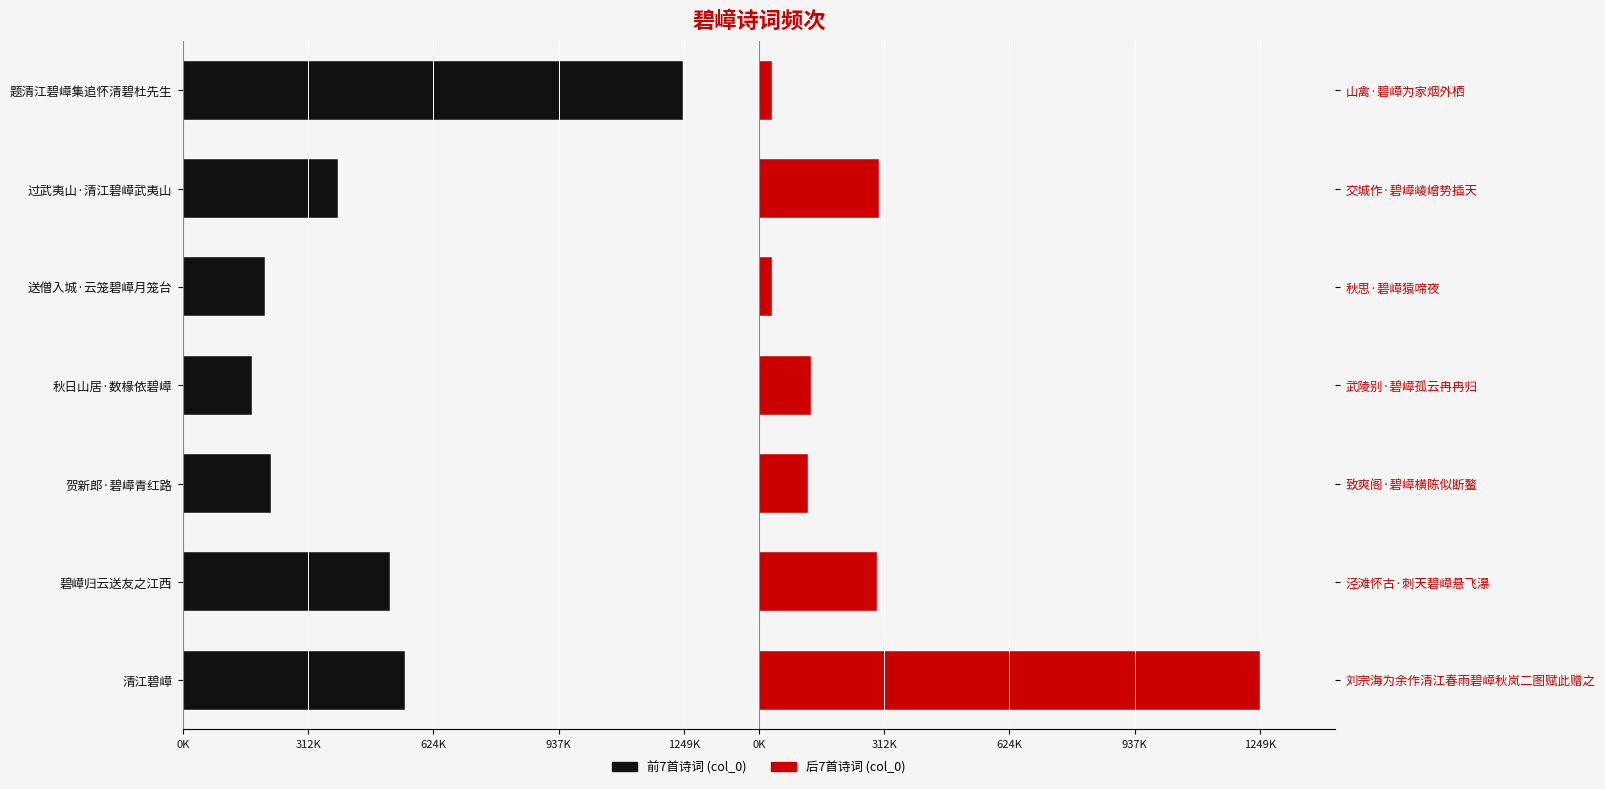

Reading left to right, list all the values displayed in this chart.

col_0 (left group): -553916	-516600	-220343	-171140	-204592	-387033	-1247218
col_0 (right group): 1249554	295499	122937	128850	32910	298566	31684